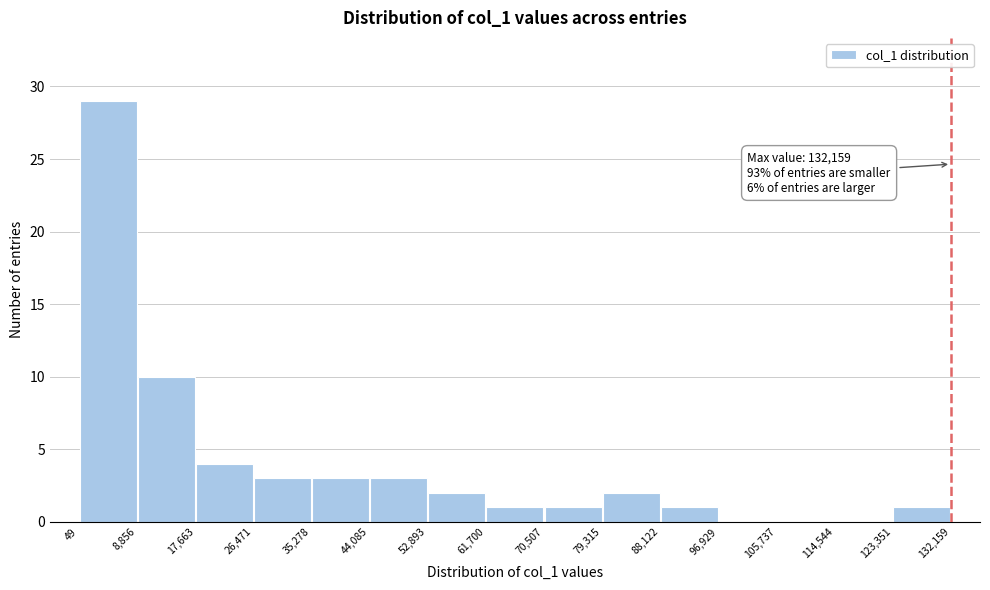

Which range on the x-axis has the tallest bar?

49 to 8,856